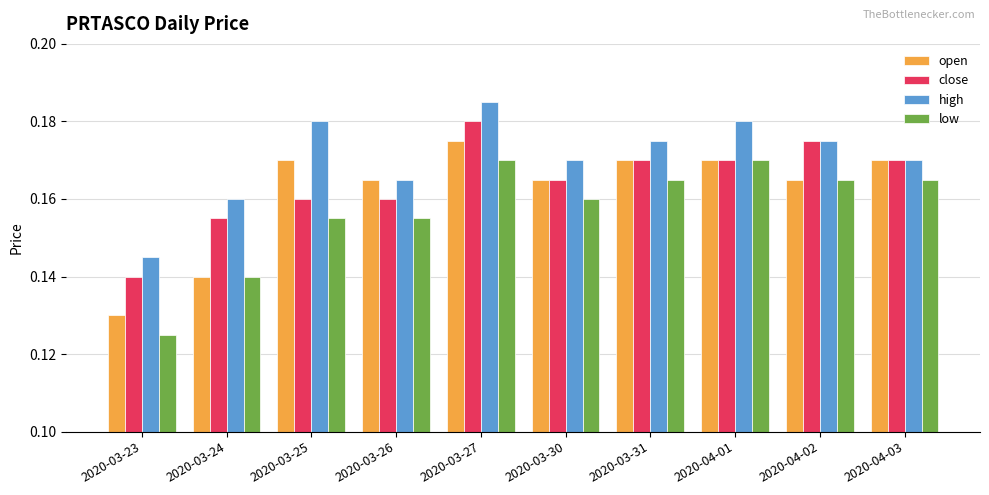

How many bars are there in total?

40